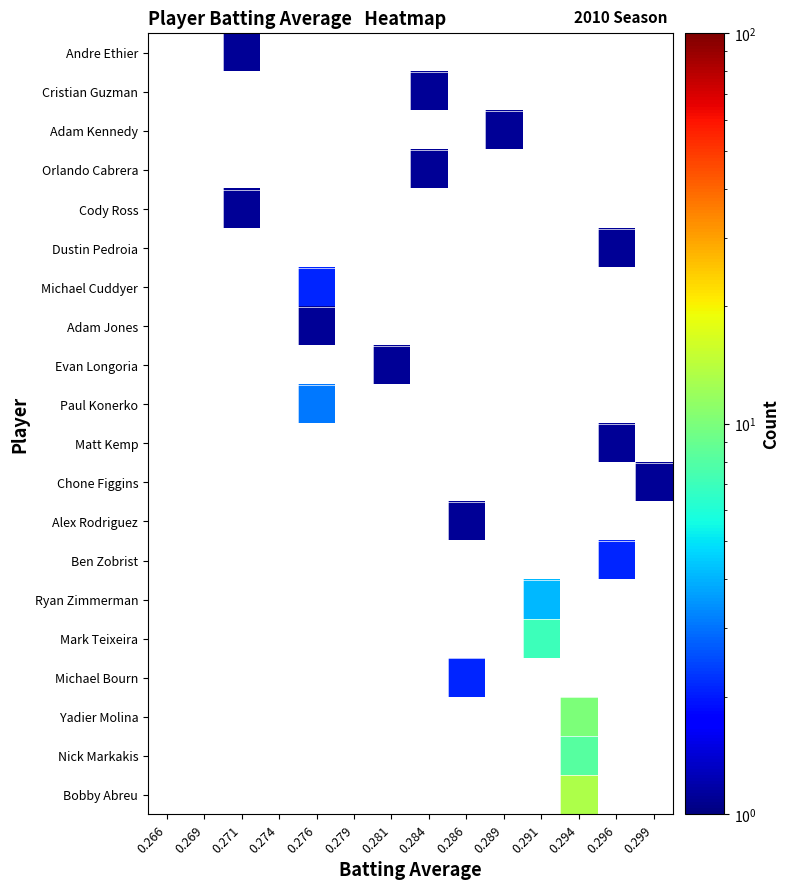

Reading left to right, what are all the values shown in this chart?

Bobby Abreu: 0.266=0.0	0.269=0.0	0.271=0.0	0.274=0.0	0.276=0.0	0.279=0.0	0.281=0.0	0.284=0.0	0.286=0.0	0.289=0.0	0.291=0.0	0.294=13.1	0.296=0.0	0.299=0.0
Nick Markakis: 0.266=0.0	0.269=0.0	0.271=0.0	0.274=0.0	0.276=0.0	0.279=0.0	0.281=0.0	0.284=0.0	0.286=0.0	0.289=0.0	0.291=0.0	0.294=8.1	0.296=0.0	0.299=0.0
Yadier Molina: 0.266=0.0	0.269=0.0	0.271=0.0	0.274=0.0	0.276=0.0	0.279=0.0	0.281=0.0	0.284=0.0	0.286=0.0	0.289=0.0	0.291=0.0	0.294=10.1	0.296=0.0	0.299=0.0
Michael Bourn: 0.266=0.0	0.269=0.0	0.271=0.0	0.274=0.0	0.276=0.0	0.279=0.0	0.281=0.0	0.284=0.0	0.286=2.1	0.289=0.0	0.291=0.0	0.294=0.0	0.296=0.0	0.299=0.0
Mark Teixeira: 0.266=0.0	0.269=0.0	0.271=0.0	0.274=0.0	0.276=0.0	0.279=0.0	0.281=0.0	0.284=0.0	0.286=0.0	0.289=0.0	0.291=7.1	0.294=0.0	0.296=0.0	0.299=0.0
Ryan Zimmerman: 0.266=0.0	0.269=0.0	0.271=0.0	0.274=0.0	0.276=0.0	0.279=0.0	0.281=0.0	0.284=0.0	0.286=0.0	0.289=0.0	0.291=4.1	0.294=0.0	0.296=0.0	0.299=0.0
Ben Zobrist: 0.266=0.0	0.269=0.0	0.271=0.0	0.274=0.0	0.276=0.0	0.279=0.0	0.281=0.0	0.284=0.0	0.286=0.0	0.289=0.0	0.291=0.0	0.294=0.0	0.296=2.1	0.299=0.0
Alex Rodriguez: 0.266=0.0	0.269=0.0	0.271=0.0	0.274=0.0	0.276=0.0	0.279=0.0	0.281=0.0	0.284=0.0	0.286=1.1	0.289=0.0	0.291=0.0	0.294=0.0	0.296=0.0	0.299=0.0
Chone Figgins: 0.266=0.0	0.269=0.0	0.271=0.0	0.274=0.0	0.276=0.0	0.279=0.0	0.281=0.0	0.284=0.0	0.286=0.0	0.289=0.0	0.291=0.0	0.294=0.0	0.296=0.0	0.299=1.1
Matt Kemp: 0.266=0.0	0.269=0.0	0.271=0.0	0.274=0.0	0.276=0.0	0.279=0.0	0.281=0.0	0.284=0.0	0.286=0.0	0.289=0.0	0.291=0.0	0.294=0.0	0.296=1.1	0.299=0.0
Paul Konerko: 0.266=0.0	0.269=0.0	0.271=0.0	0.274=0.0	0.276=3.1	0.279=0.0	0.281=0.0	0.284=0.0	0.286=0.0	0.289=0.0	0.291=0.0	0.294=0.0	0.296=0.0	0.299=0.0
Evan Longoria: 0.266=0.0	0.269=0.0	0.271=0.0	0.274=0.0	0.276=0.0	0.279=0.0	0.281=1.1	0.284=0.0	0.286=0.0	0.289=0.0	0.291=0.0	0.294=0.0	0.296=0.0	0.299=0.0
Adam Jones: 0.266=0.0	0.269=0.0	0.271=0.0	0.274=0.0	0.276=1.1	0.279=0.0	0.281=0.0	0.284=0.0	0.286=0.0	0.289=0.0	0.291=0.0	0.294=0.0	0.296=0.0	0.299=0.0
Michael Cuddyer: 0.266=0.0	0.269=0.0	0.271=0.0	0.274=0.0	0.276=2.1	0.279=0.0	0.281=0.0	0.284=0.0	0.286=0.0	0.289=0.0	0.291=0.0	0.294=0.0	0.296=0.0	0.299=0.0
Dustin Pedroia: 0.266=0.0	0.269=0.0	0.271=0.0	0.274=0.0	0.276=0.0	0.279=0.0	0.281=0.0	0.284=0.0	0.286=0.0	0.289=0.0	0.291=0.0	0.294=0.0	0.296=1.1	0.299=0.0
Cody Ross: 0.266=0.0	0.269=0.0	0.271=1.1	0.274=0.0	0.276=0.0	0.279=0.0	0.281=0.0	0.284=0.0	0.286=0.0	0.289=0.0	0.291=0.0	0.294=0.0	0.296=0.0	0.299=0.0
Orlando Cabrera: 0.266=0.0	0.269=0.0	0.271=0.0	0.274=0.0	0.276=0.0	0.279=0.0	0.281=0.0	0.284=1.1	0.286=0.0	0.289=0.0	0.291=0.0	0.294=0.0	0.296=0.0	0.299=0.0
Adam Kennedy: 0.266=0.0	0.269=0.0	0.271=0.0	0.274=0.0	0.276=0.0	0.279=0.0	0.281=0.0	0.284=0.0	0.286=0.0	0.289=1.1	0.291=0.0	0.294=0.0	0.296=0.0	0.299=0.0
Cristian Guzman: 0.266=0.0	0.269=0.0	0.271=0.0	0.274=0.0	0.276=0.0	0.279=0.0	0.281=0.0	0.284=1.1	0.286=0.0	0.289=0.0	0.291=0.0	0.294=0.0	0.296=0.0	0.299=0.0
Andre Ethier: 0.266=0.0	0.269=0.0	0.271=1.1	0.274=0.0	0.276=0.0	0.279=0.0	0.281=0.0	0.284=0.0	0.286=0.0	0.289=0.0	0.291=0.0	0.294=0.0	0.296=0.0	0.299=0.0